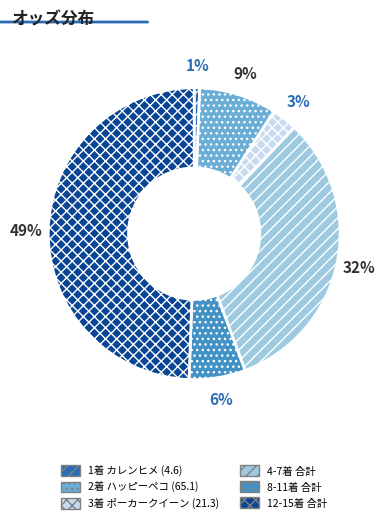

Does any single category account for the majority?

No